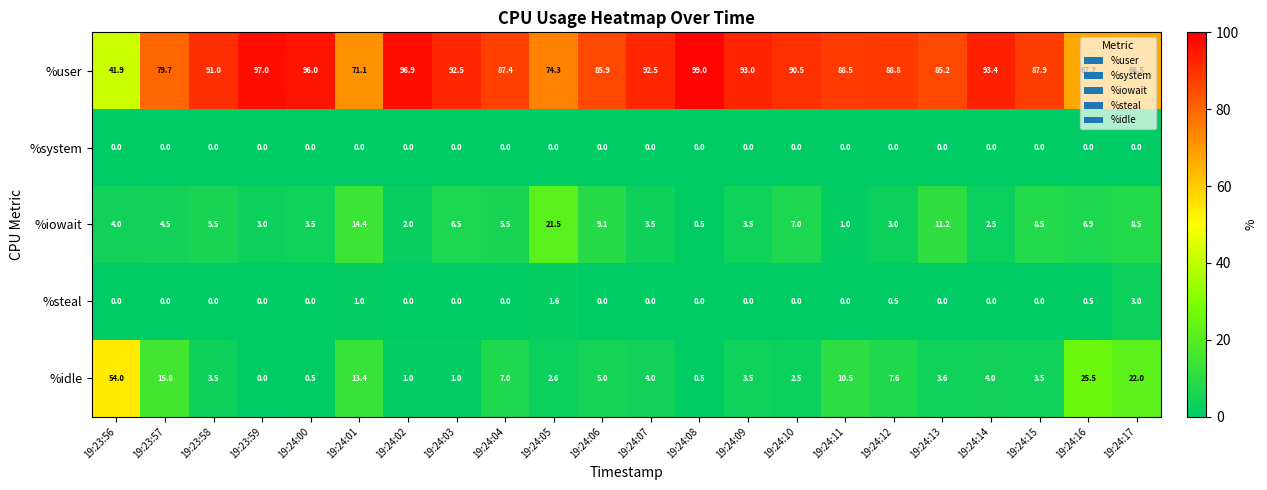

At which category is the sum across all series the highest?

19:24:16